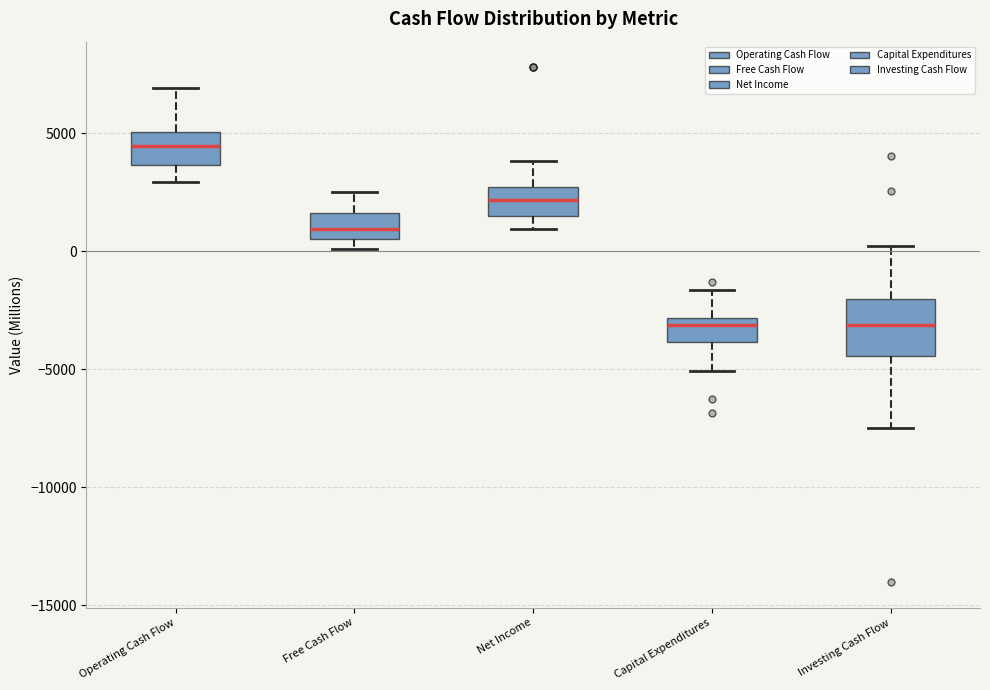

Comparing the boxes themselves (not the whiskers), which one is the tallest?

Investing Cash Flow